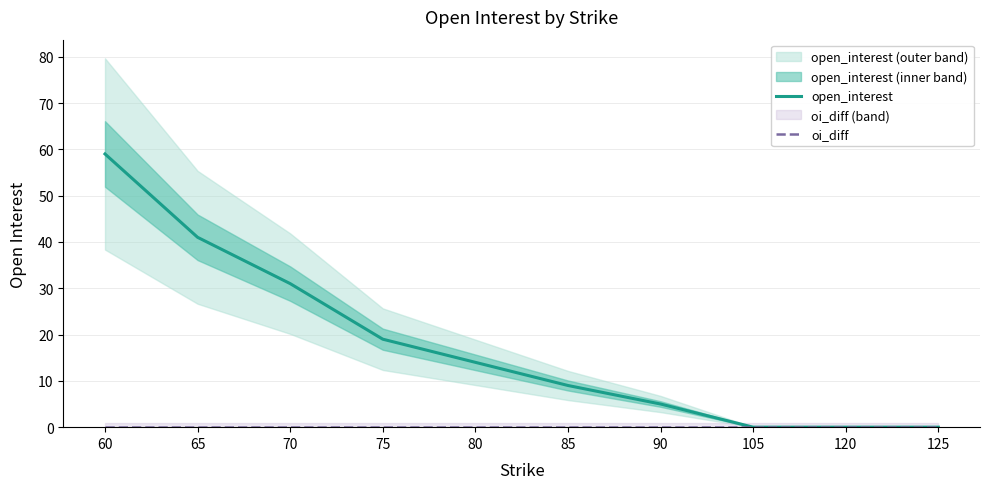

The oi_diff series shows 0 at 125. True or false?

True